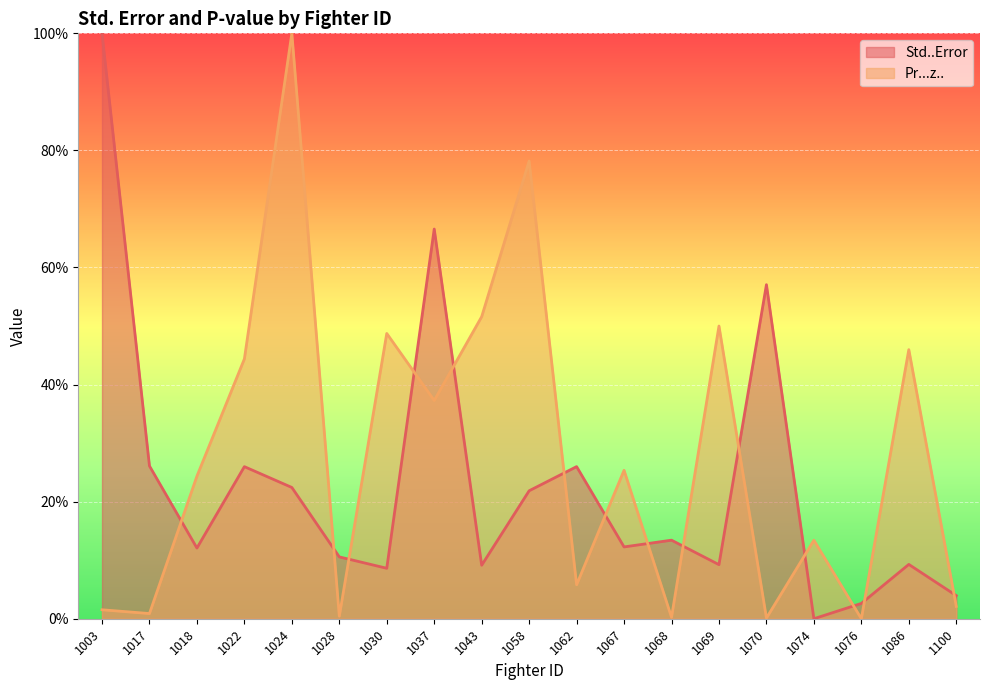

True or false: Pr...z.. and Std..Error cross at least once.

True